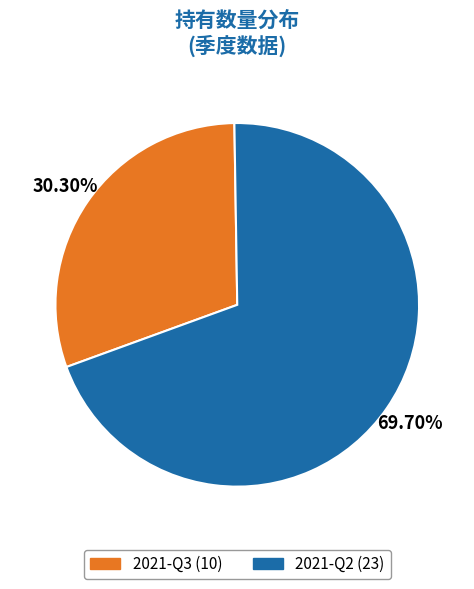

How many segments does this pie chart have?

2